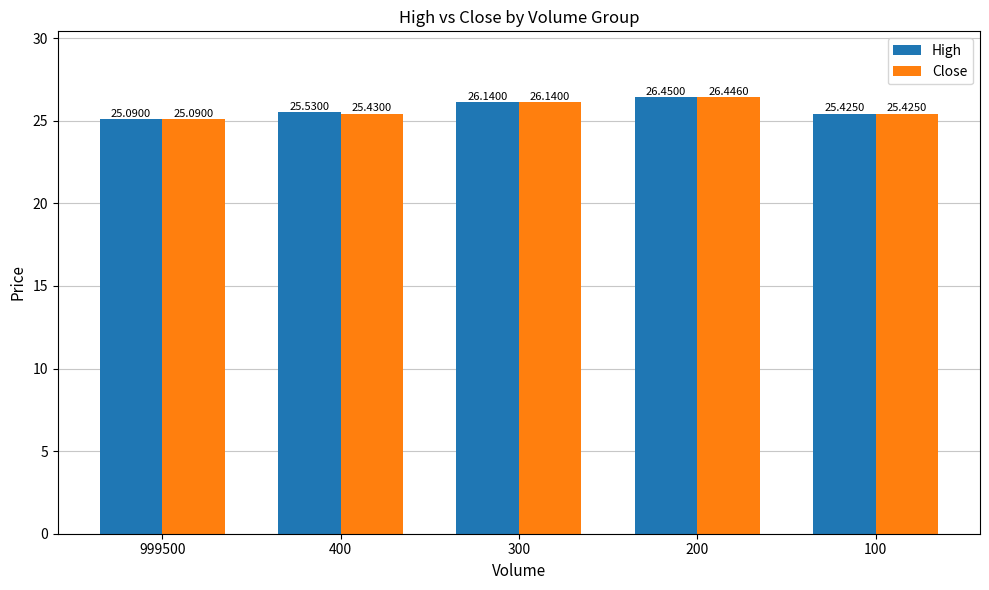

Which series has the largest range (max minus min)?

High